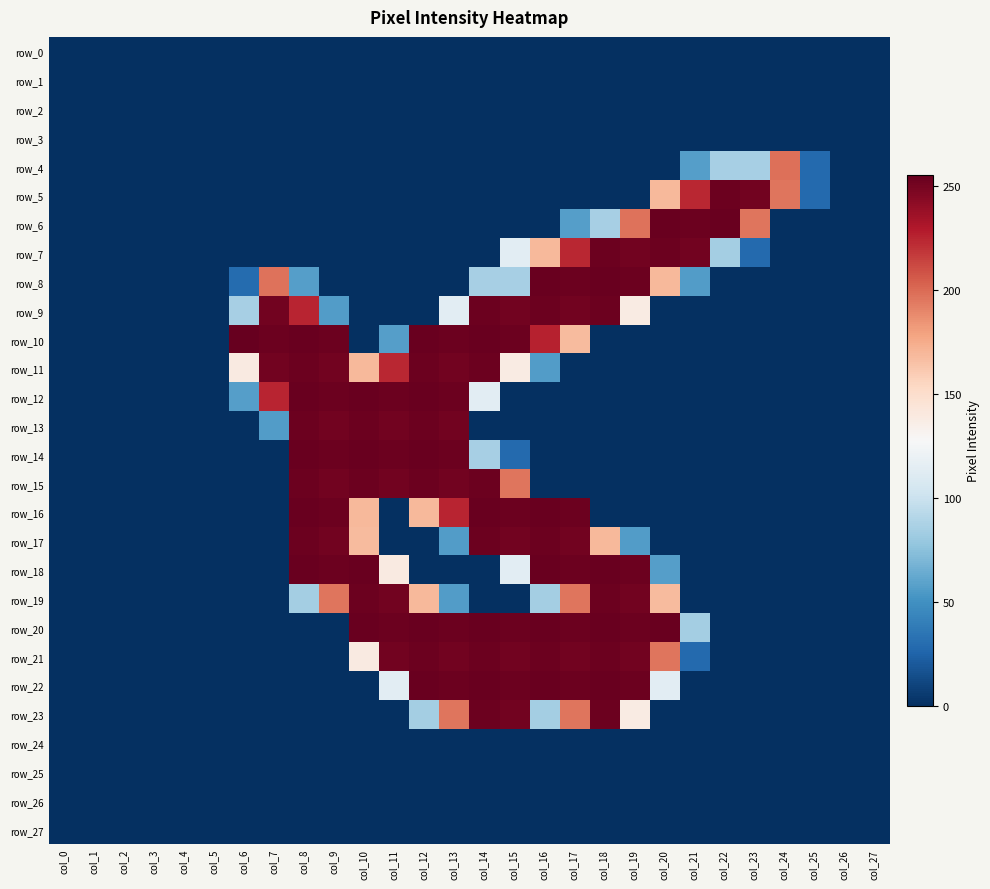

Rank the series by their maximum value, from lowest to highest.

row_0, row_1, row_2, row_3, row_24, row_25, row_26, row_27, row_4, row_5, row_7, row_9, row_11, row_13, row_15, row_17, row_19, row_21, row_23, row_6, row_8, row_12, row_14, row_16, row_18, row_20, row_22, row_10